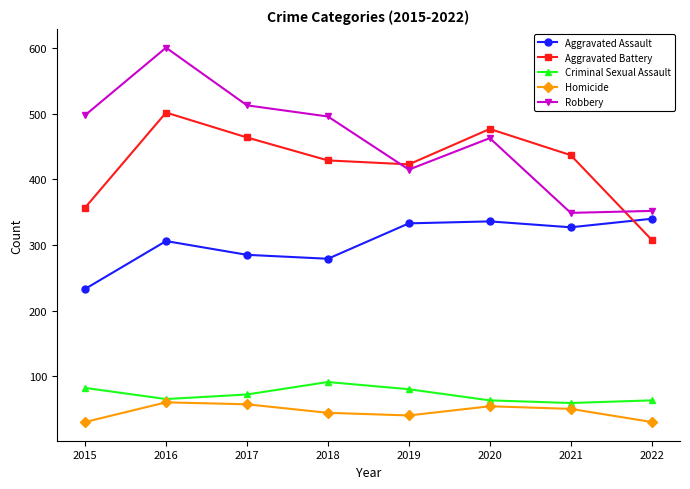

What is the greatest value displayed?

601